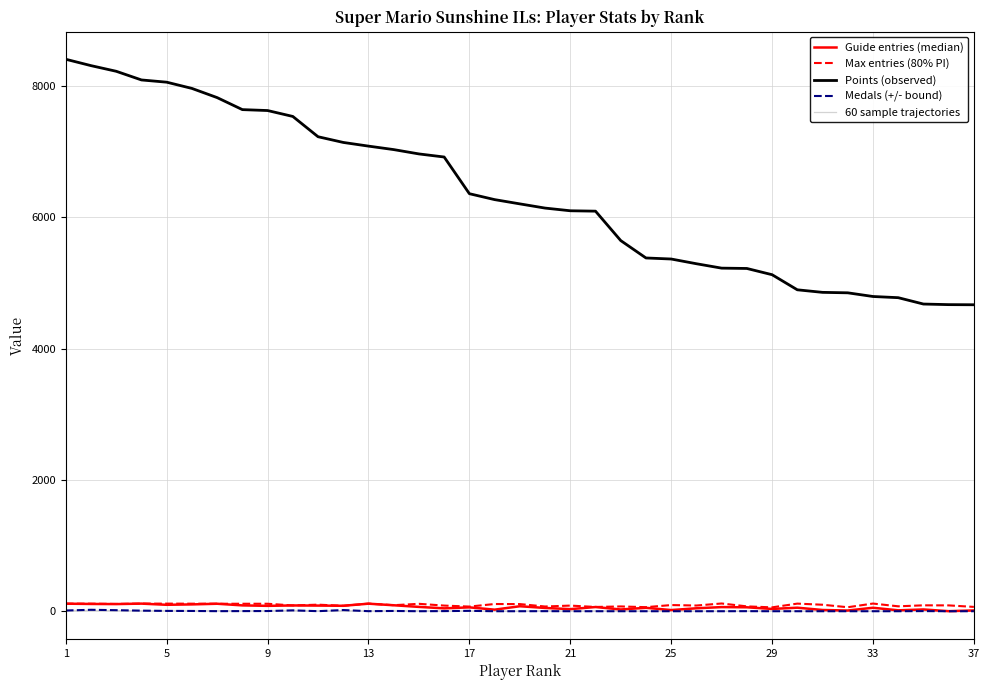

Is this an area chart (filled region under the line)?

No